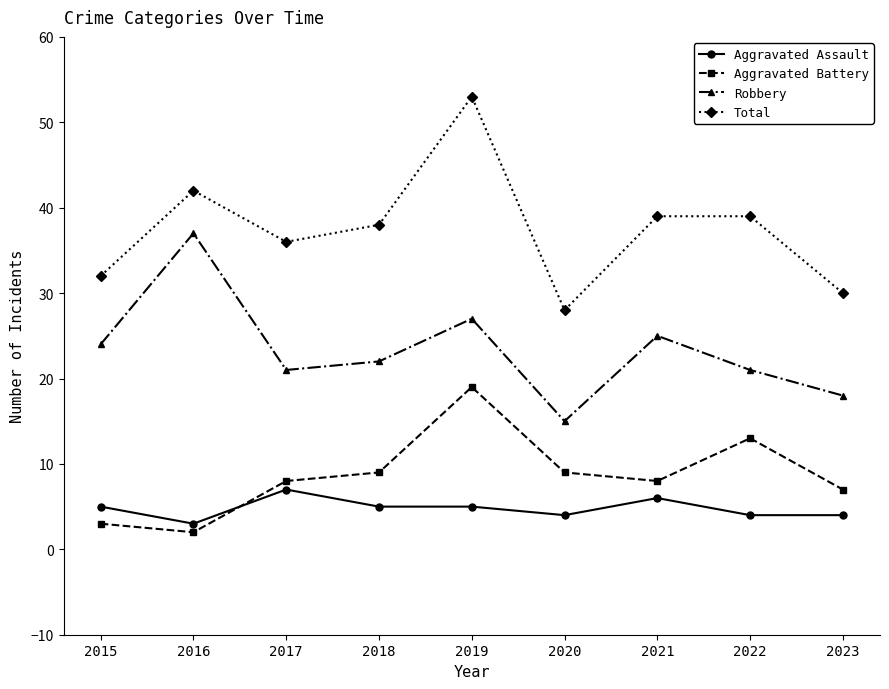

What is the difference between the maximum and second lowest values in the Robbery series?

19